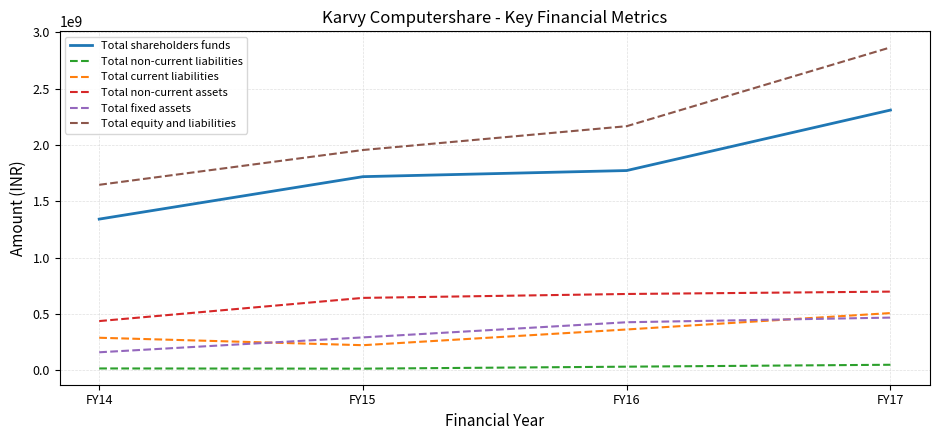

What is the difference between the maximum and minimum values in the Total current liabilities series?

285049856